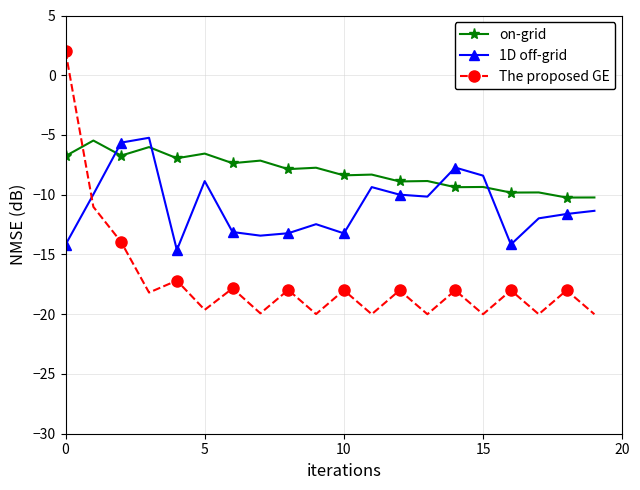

How many times do The proposed GE and on-grid cross each other?

1